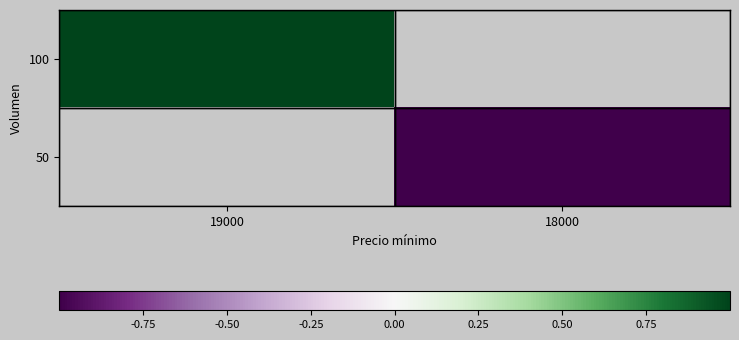

Which category has the lowest value across all series?

18000